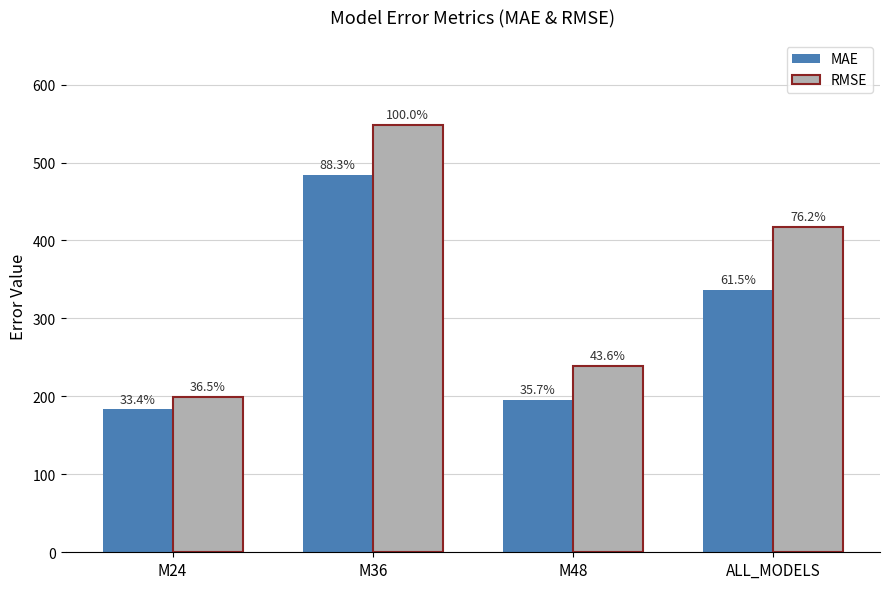

What are all the series names shown in the legend?

MAE, RMSE